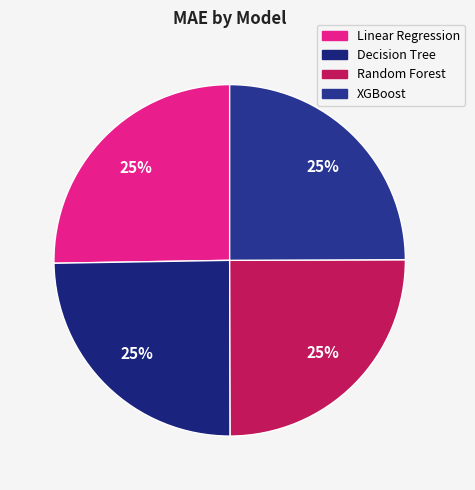

To the nearest percent, what is the average slice percentage?

25%